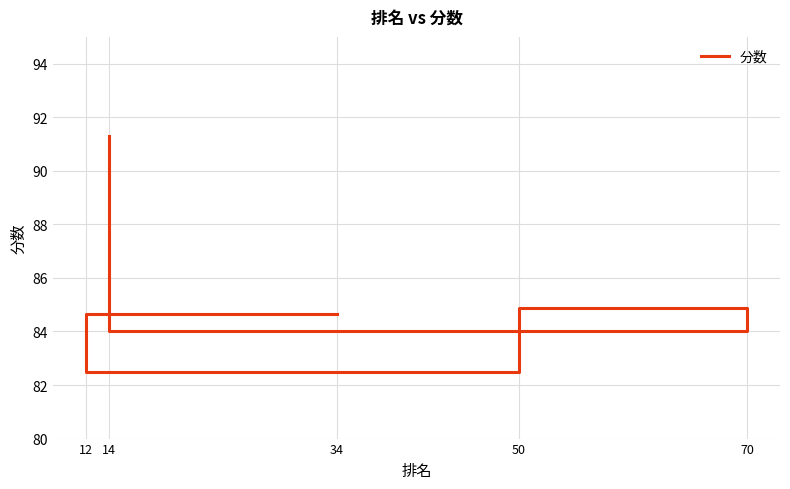

Is it true that the value at 12 is 30.1?

False